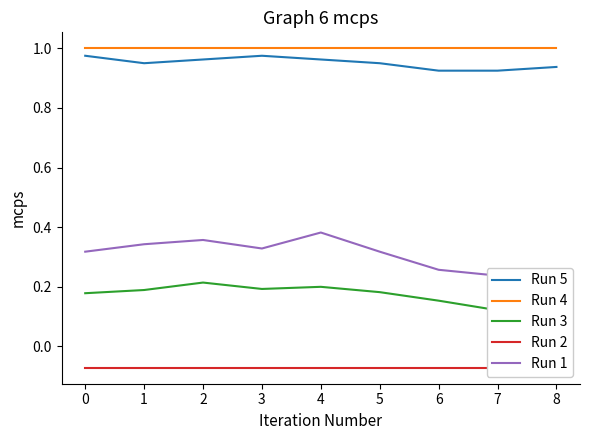

In Run 3, how many points are lower than both neighbors (excluding endpoints)?

1